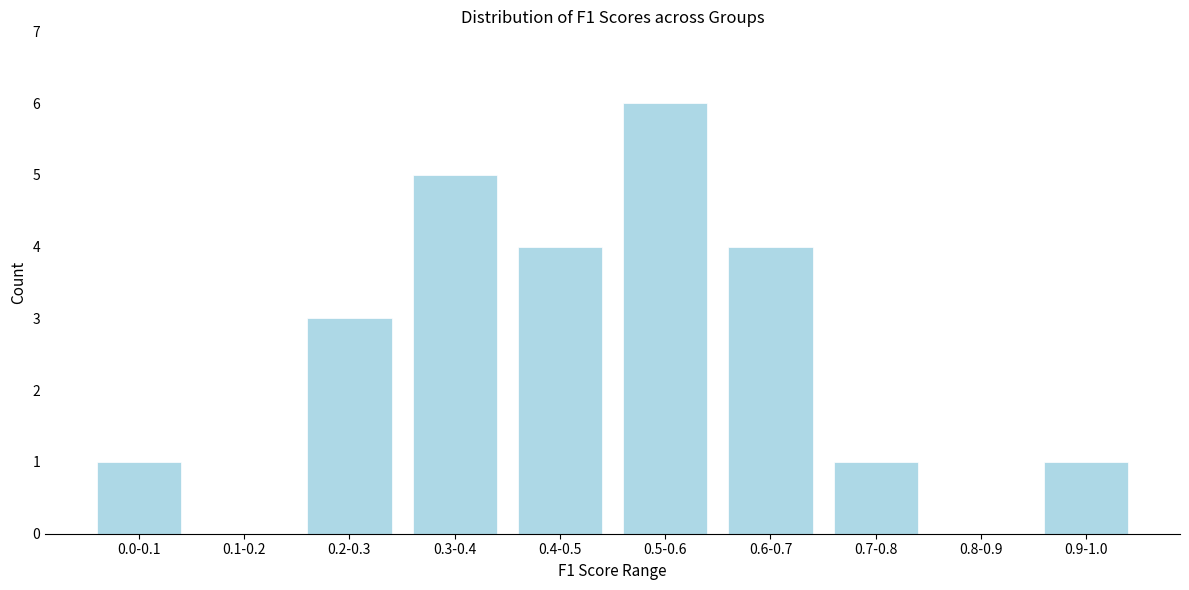

Reading left to right, list all the values displayed in this chart.

0.0-0.1=1	0.1-0.2=0	0.2-0.3=3	0.3-0.4=5	0.4-0.5=4	0.5-0.6=6	0.6-0.7=4	0.7-0.8=1	0.8-0.9=0	0.9-1.0=1